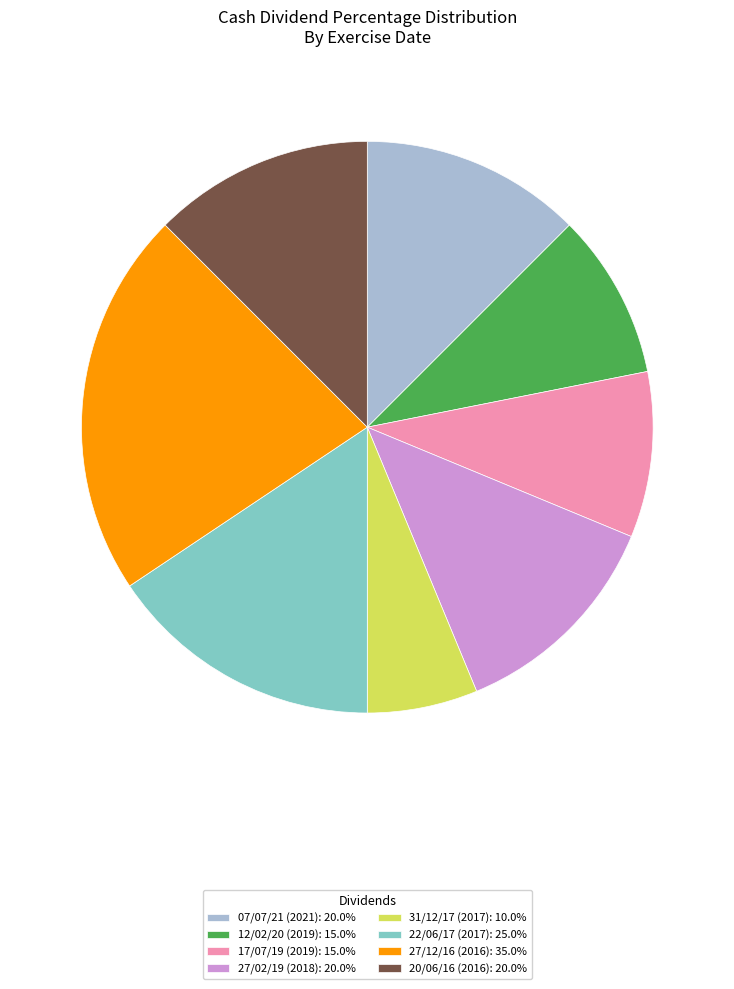

Is the sum of 27/12/16 (2016): 35.0% and 07/07/21 (2021): 20.0% greater than half?

No